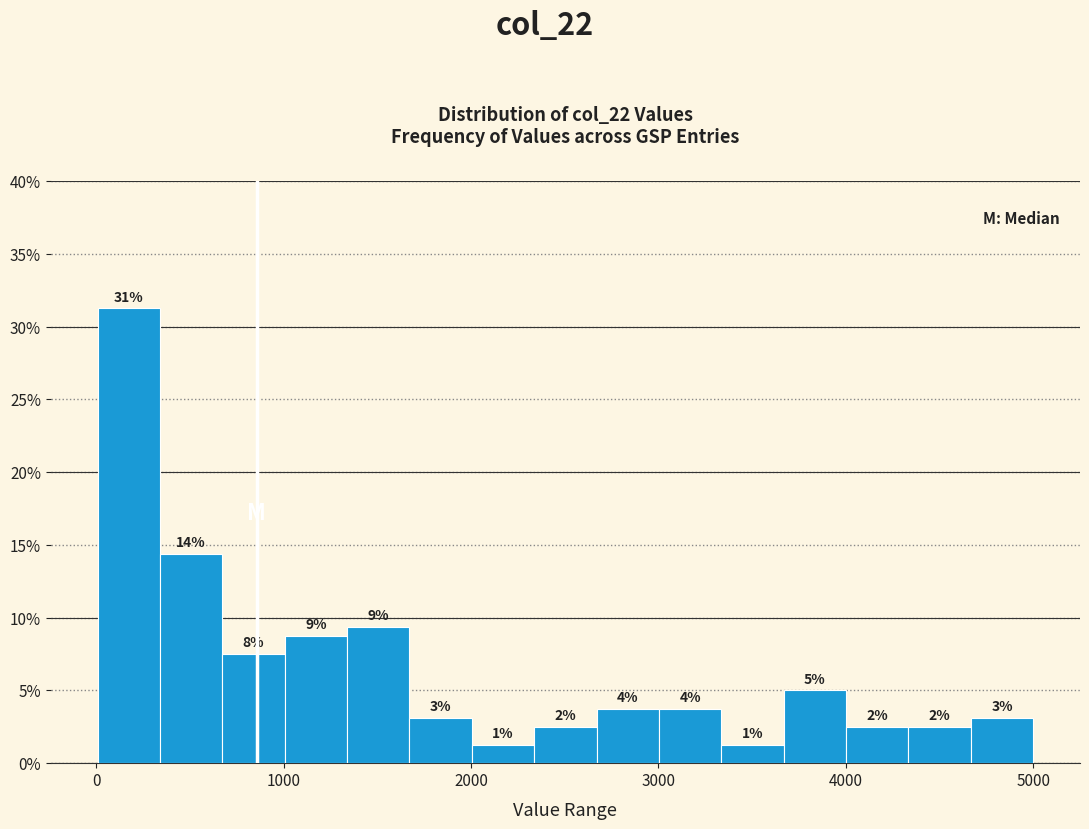

Around what value on the x-axis is the tallest bar? Give the approximate position of its centre, as read against the axis.

200